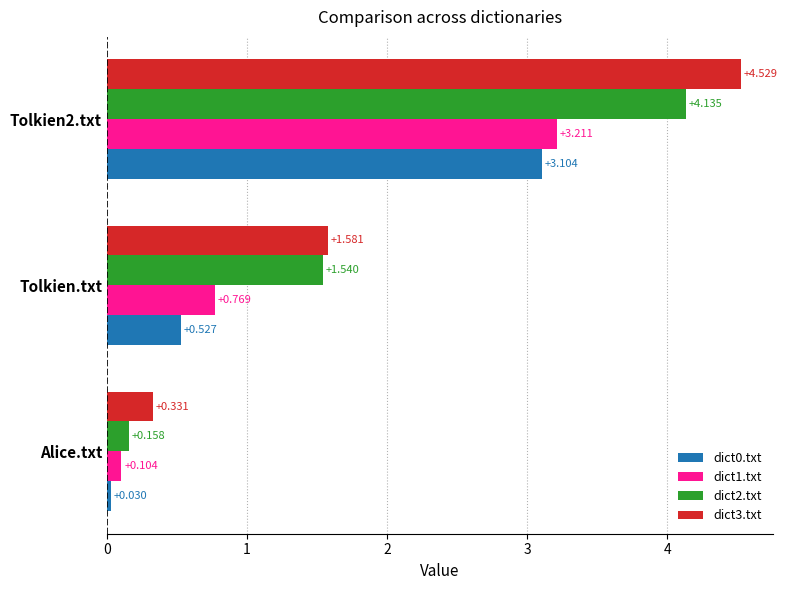

Which series has the largest range (max minus min)?

dict3.txt